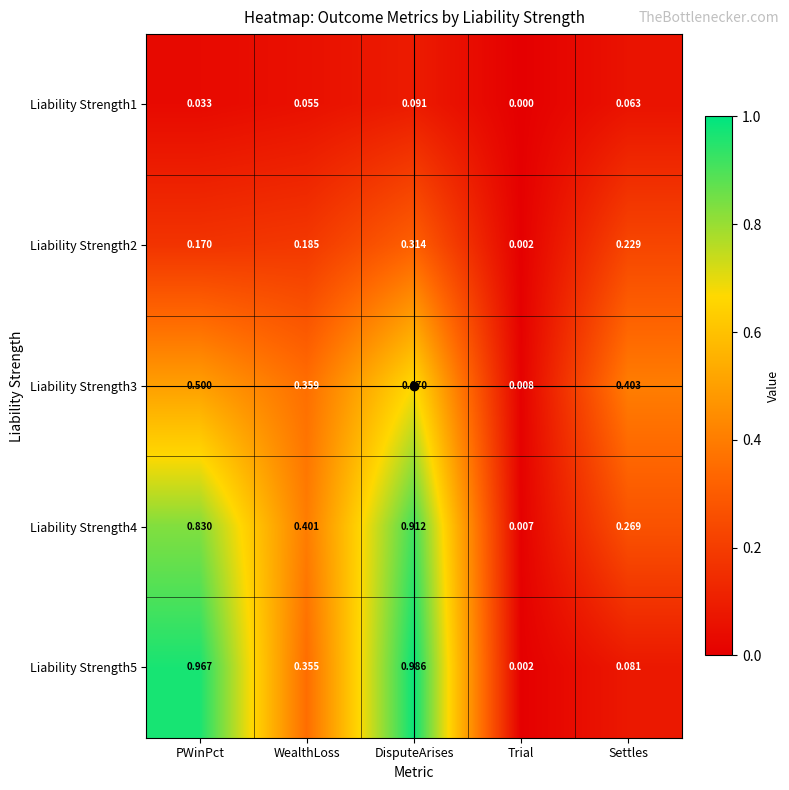

Which label corresponds to the smallest value in the chart?

Trial